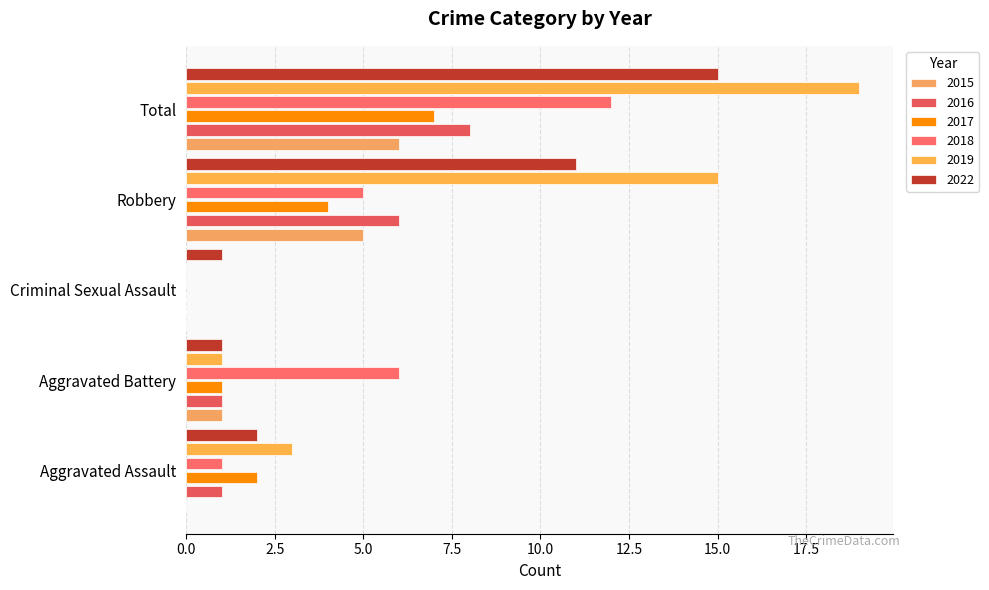

True or false: 2022 has a value of 15 at Robbery.

False